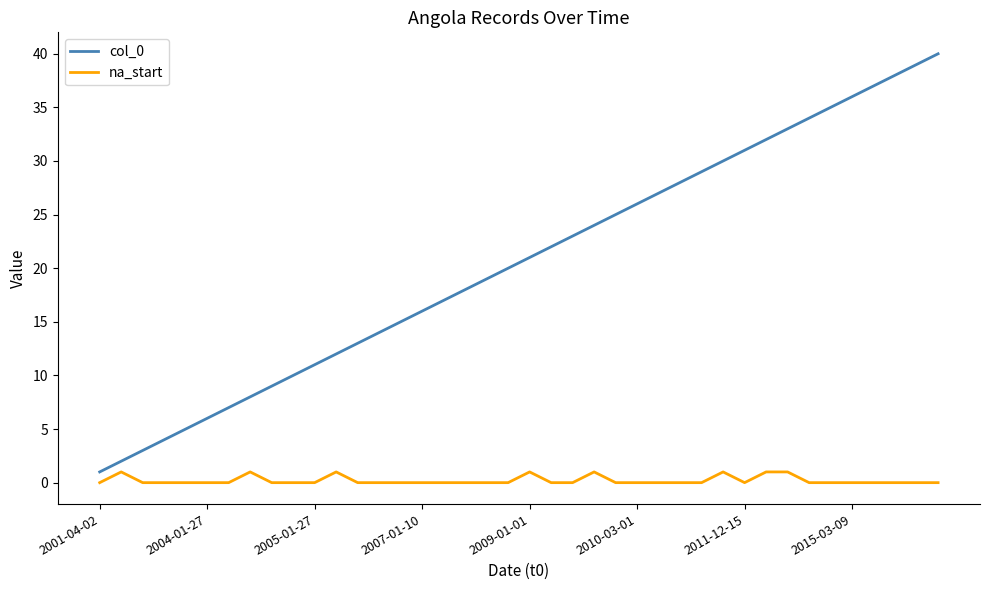

Which series has the largest total across all categories?

col_0